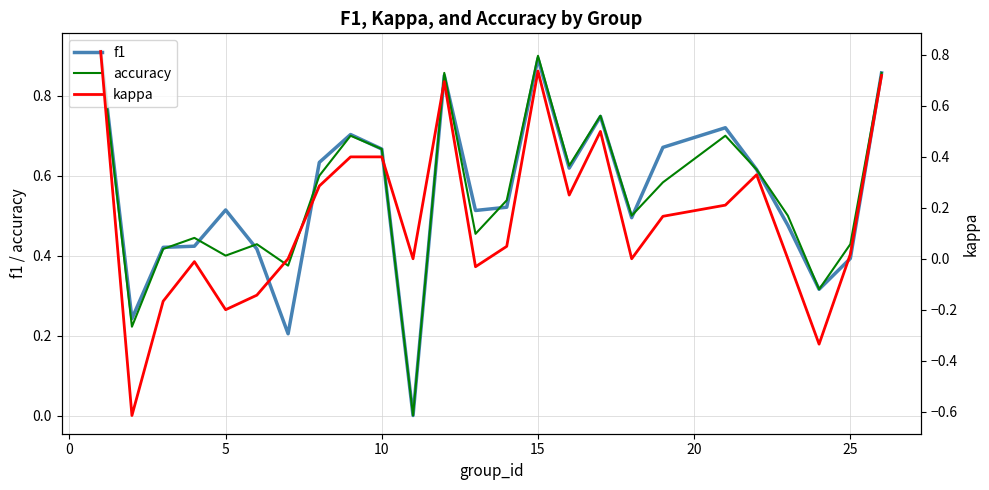

List the series in order of their peak value, highest first.

f1, accuracy, kappa